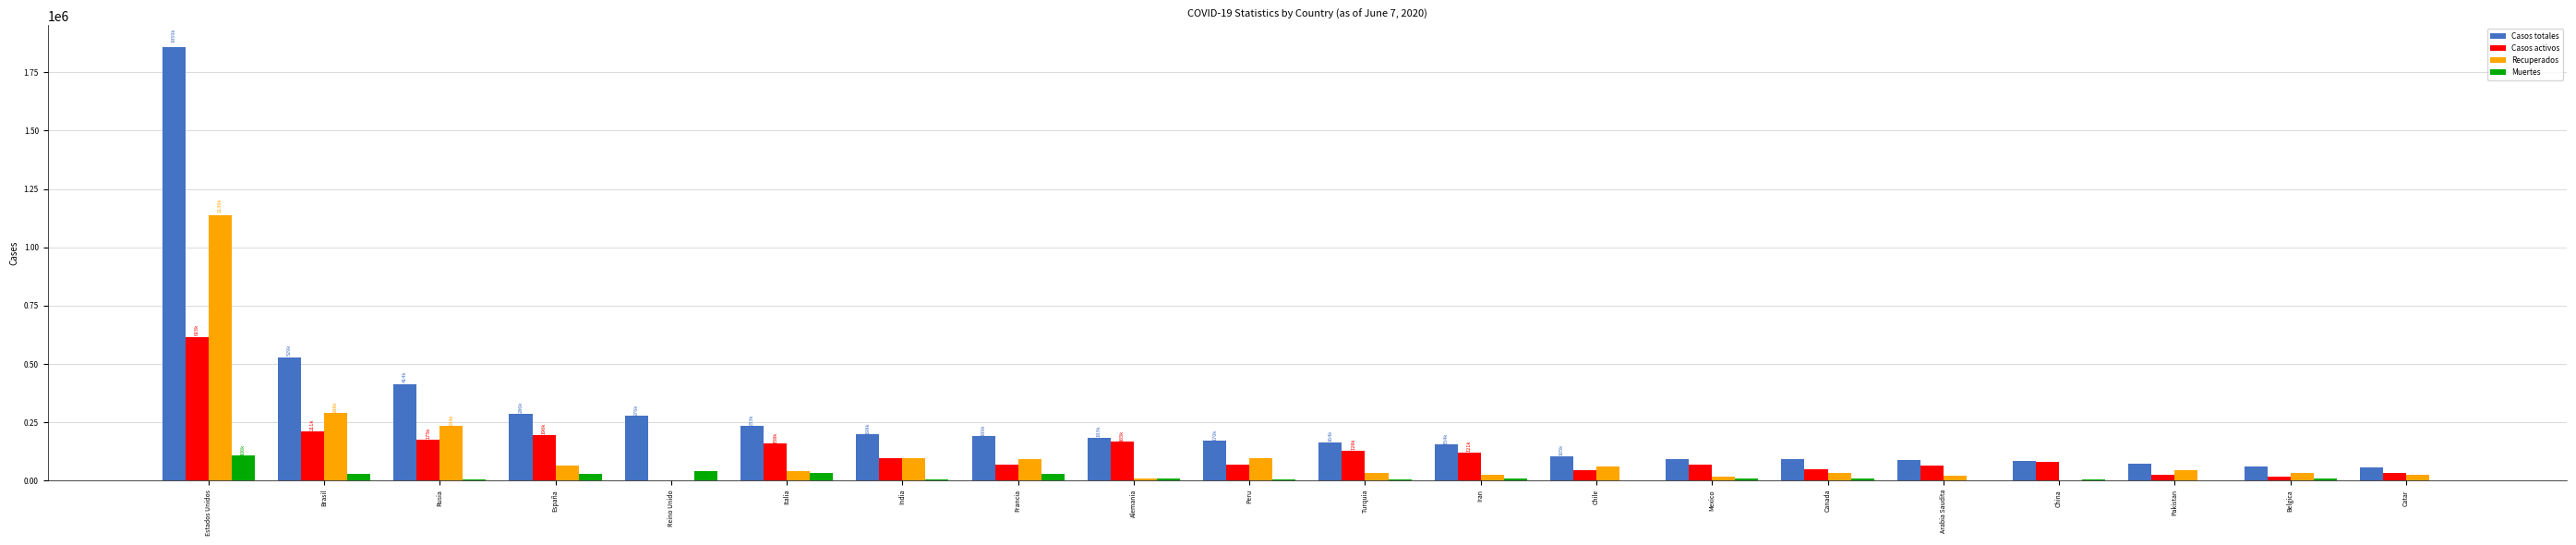

What is the maximum value for Recuperados?

1136982